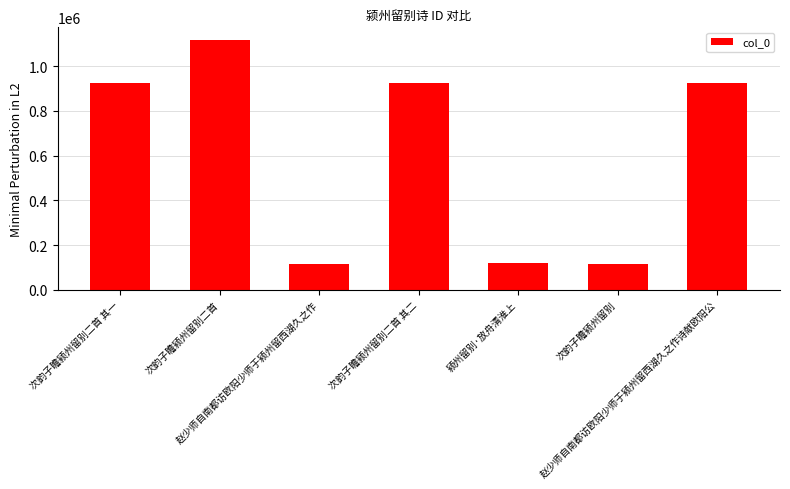

Count the number of categories in the chart.

7